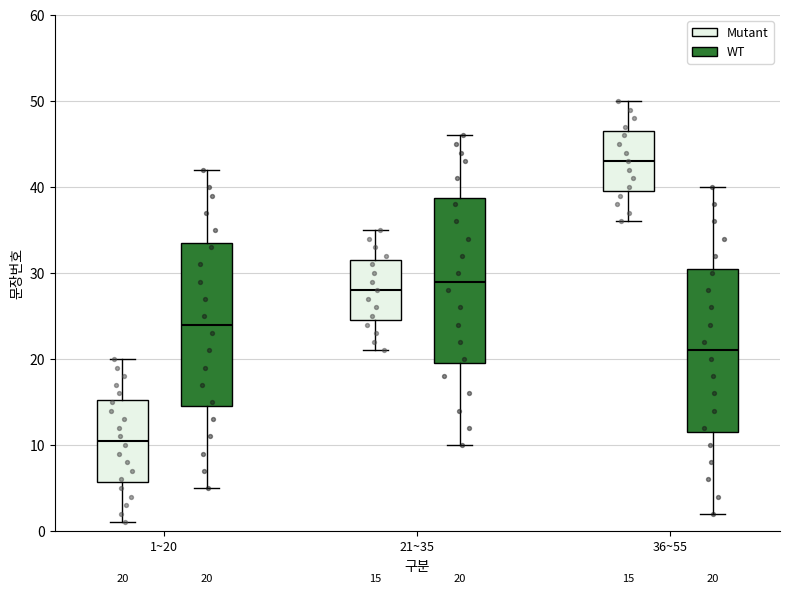

Which box has the lowest median line?

1~20 (Mutant)